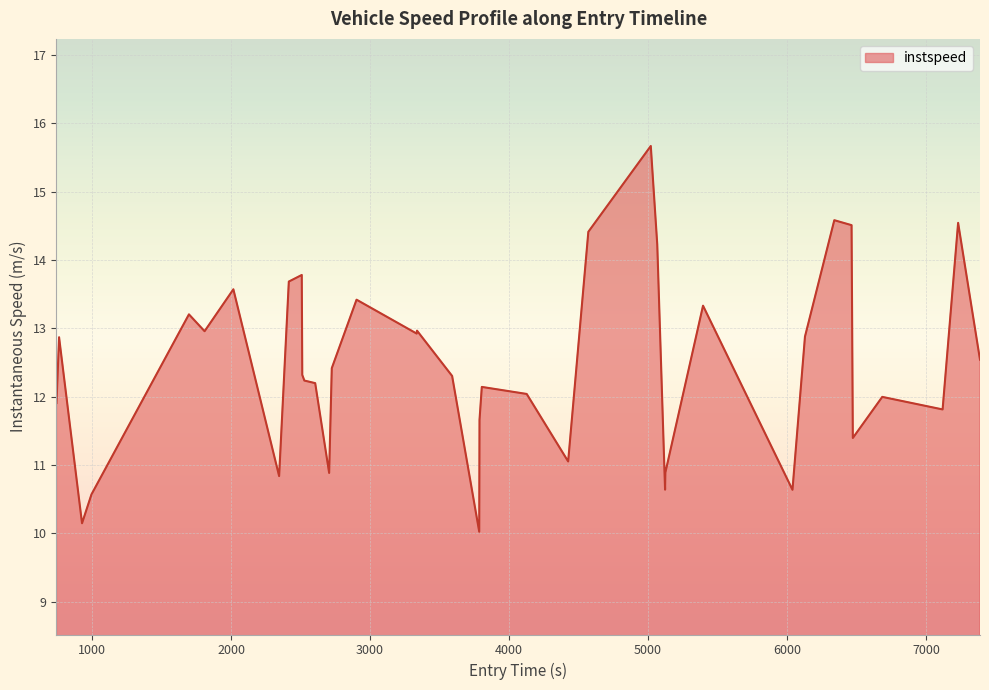

How many categories are shown in the chart?

39